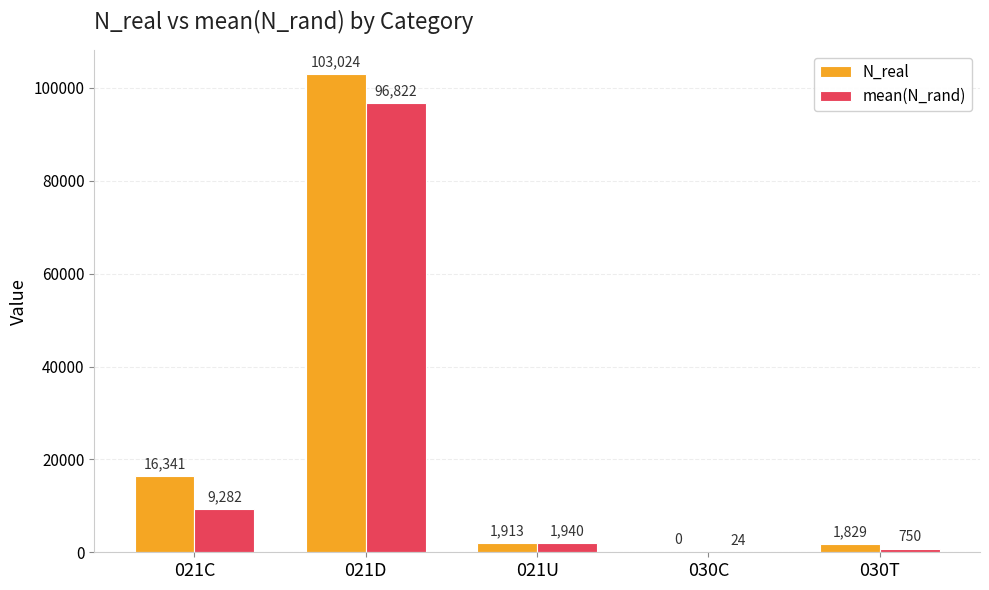

How many groups of bars are there?

5